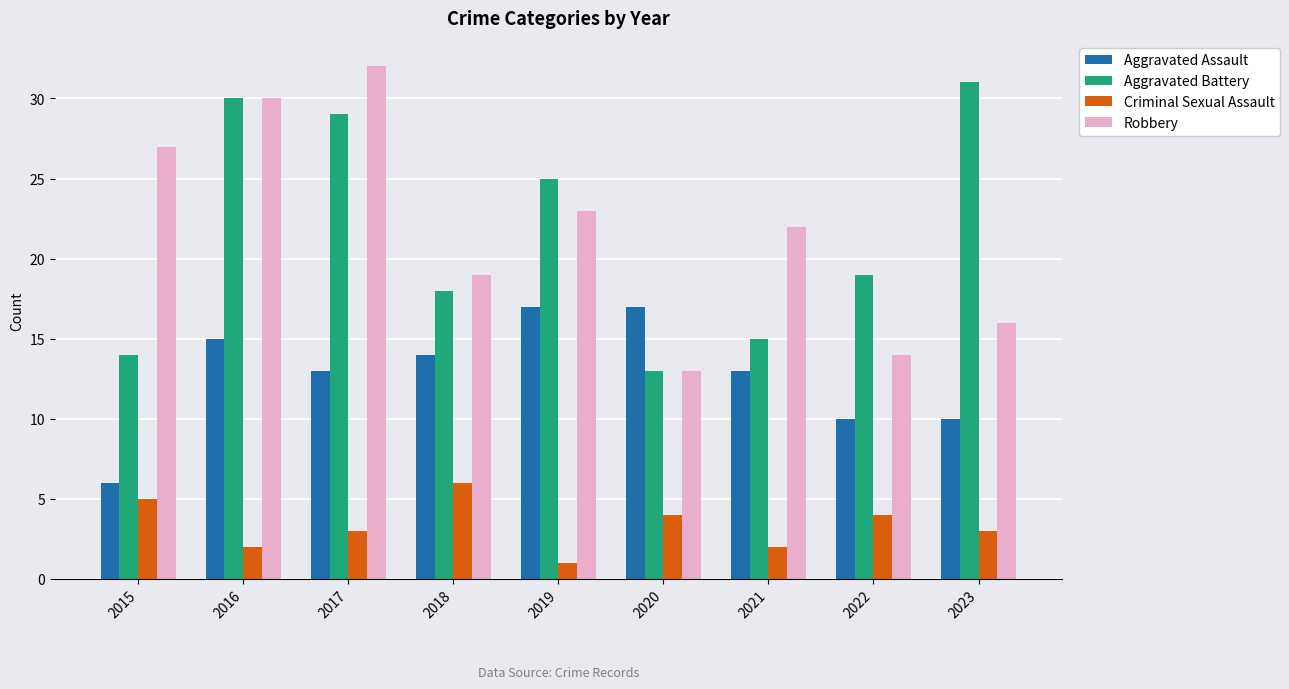

Is the value of Robbery at 2015 greater than the value of Criminal Sexual Assault at 2023?

Yes